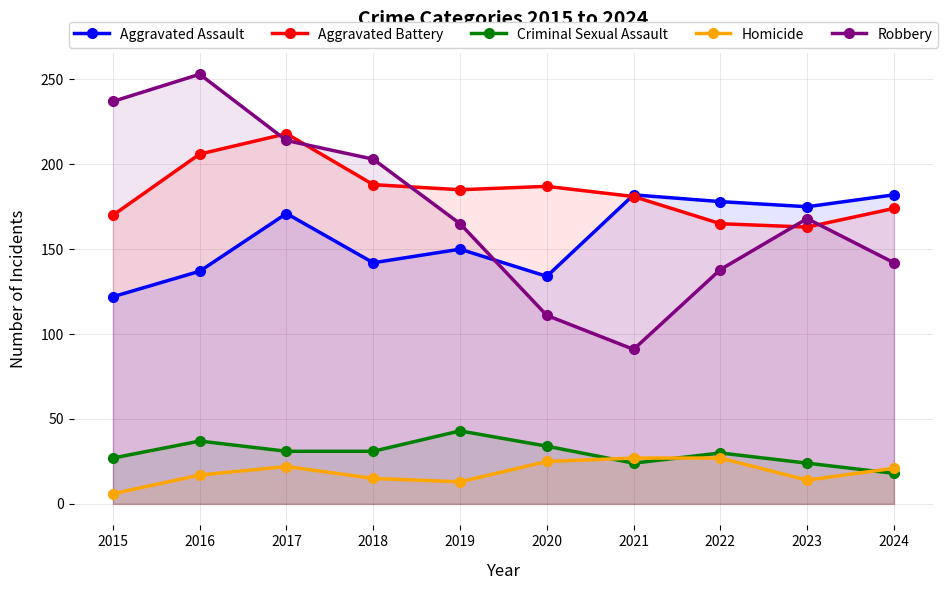

Which series changed the most between 2016 and 2024?

Robbery